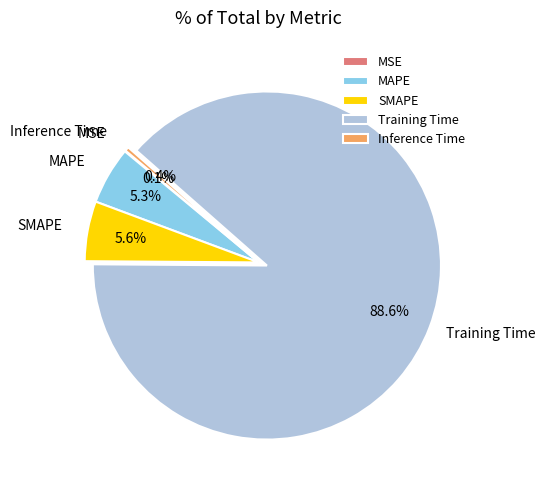

What is the majority slice?

Training Time